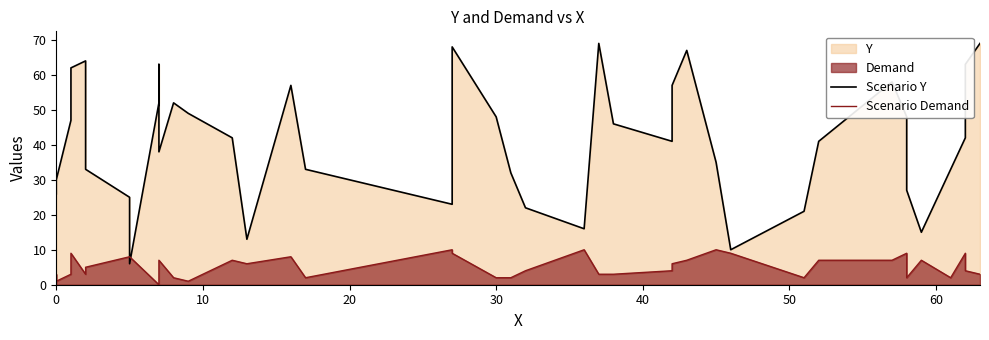

What is the maximum value shown in the chart?

69